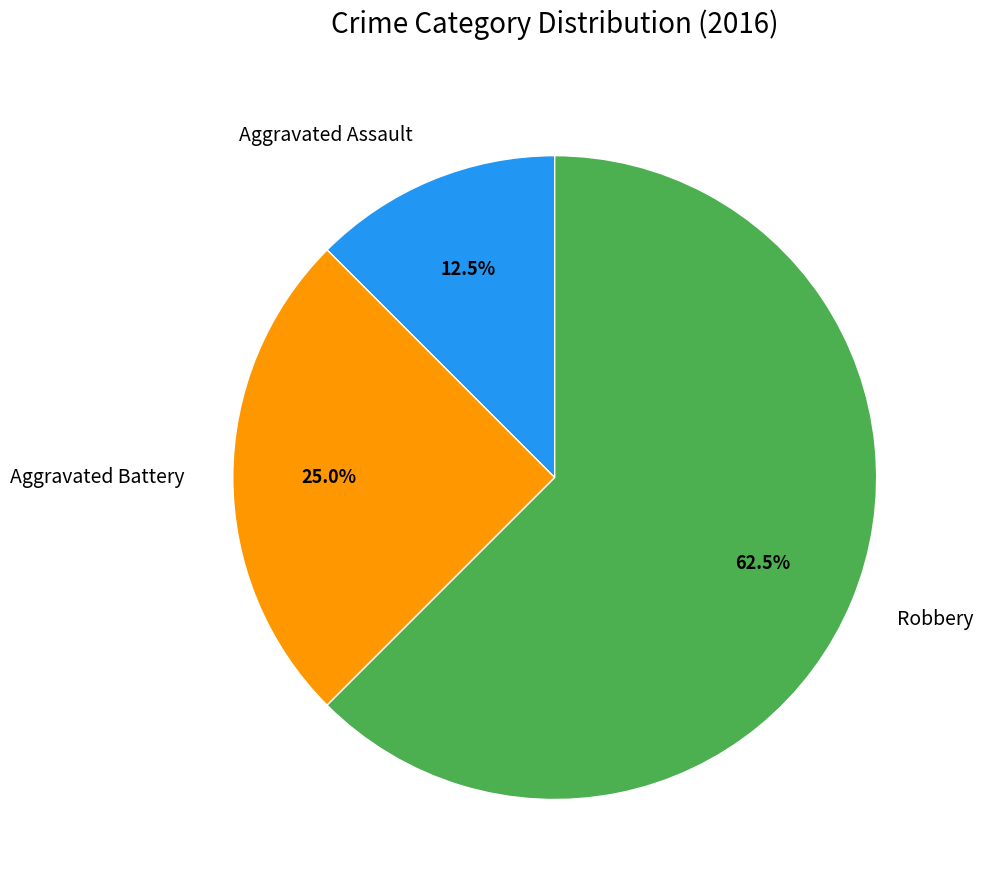

Rank the categories by value from highest to lowest.

Robbery, Aggravated Battery, Aggravated Assault